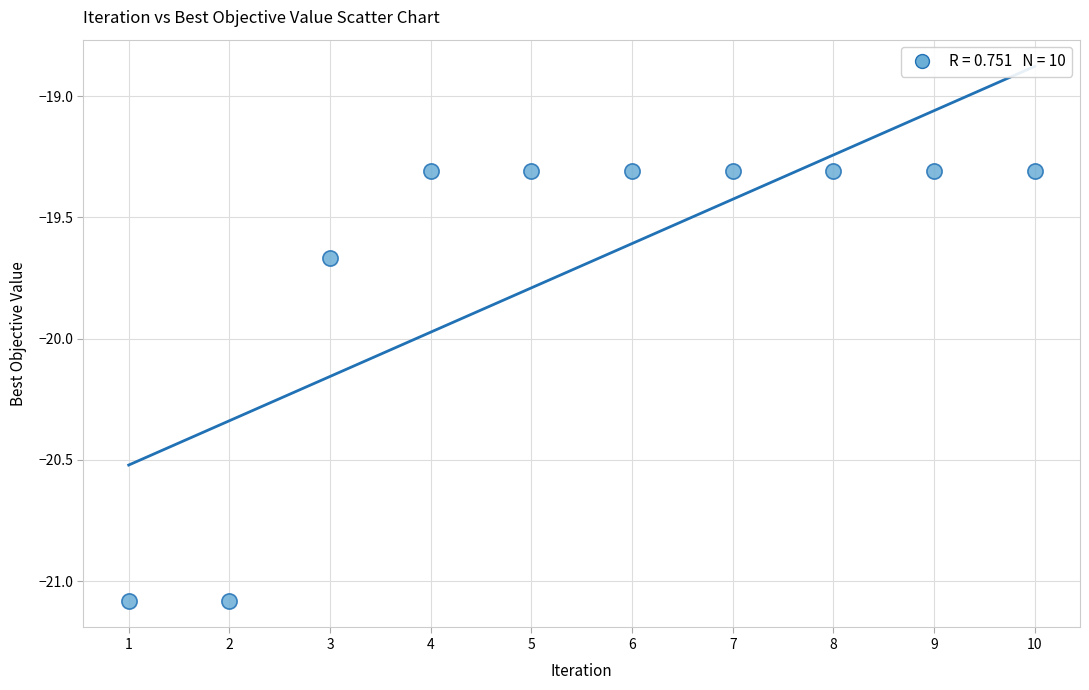

What is the range of Y values (max minus min)?

1.8